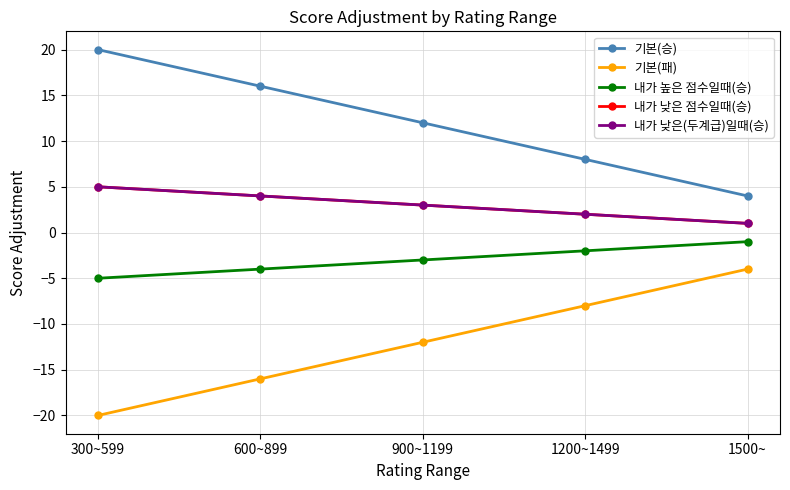

Which series has the widest spread of values?

기본(승)